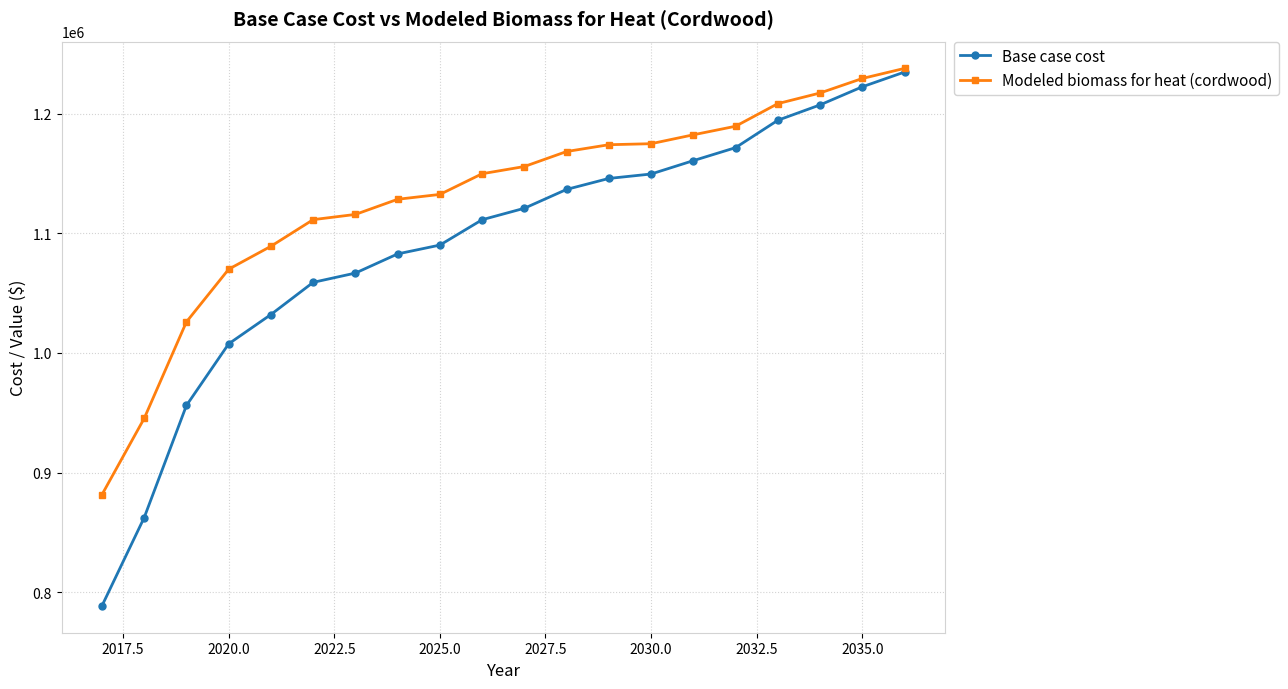

What is the value of the Modeled biomass for heat (cordwood) point at the 19th from the left?

1229668.3